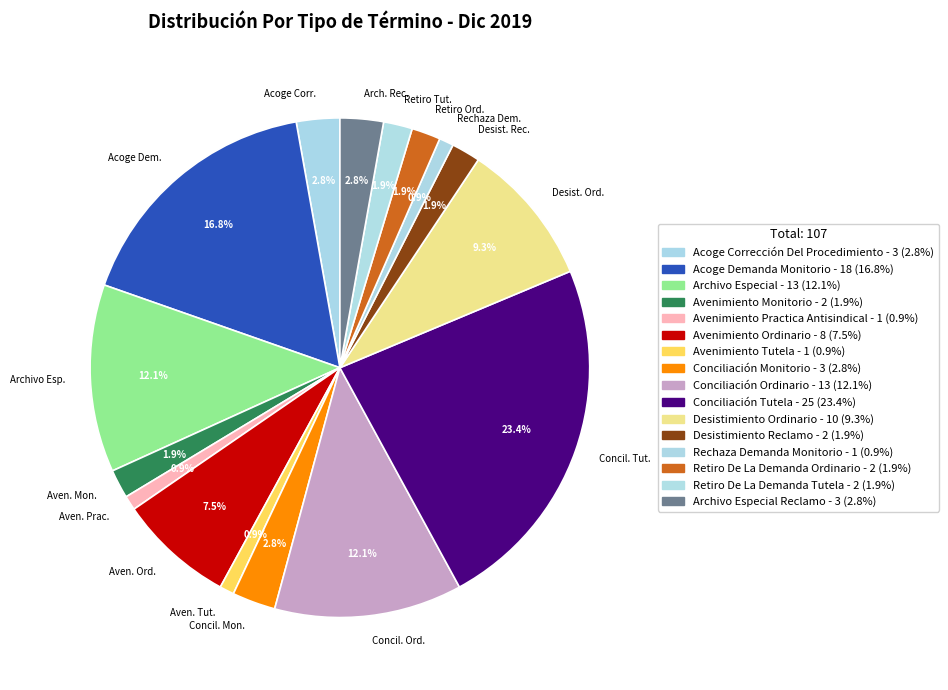

Does any single category account for the majority?

No